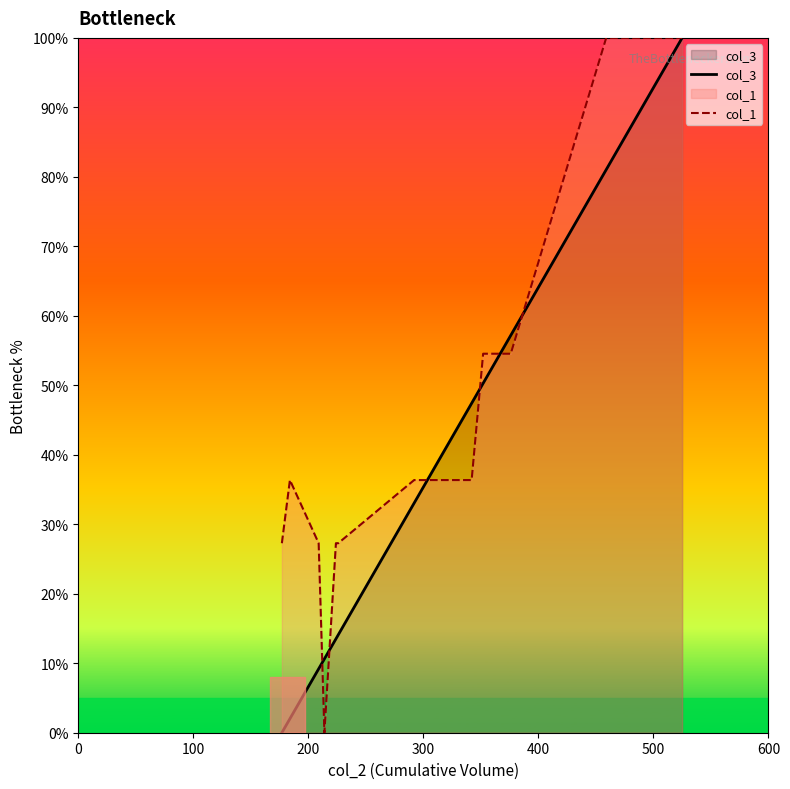

True or false: col_3 and col_1 cross at least once.

True